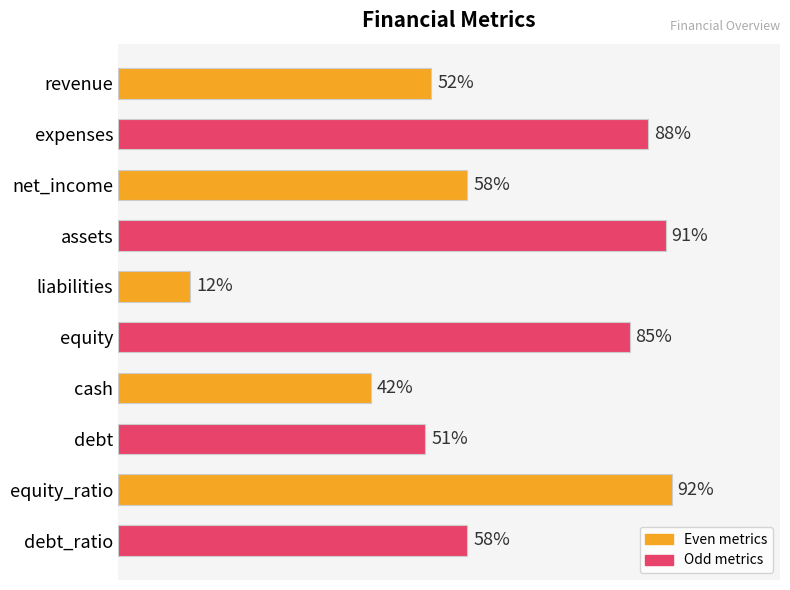

Which has a higher value, debt_ratio or debt?

debt_ratio